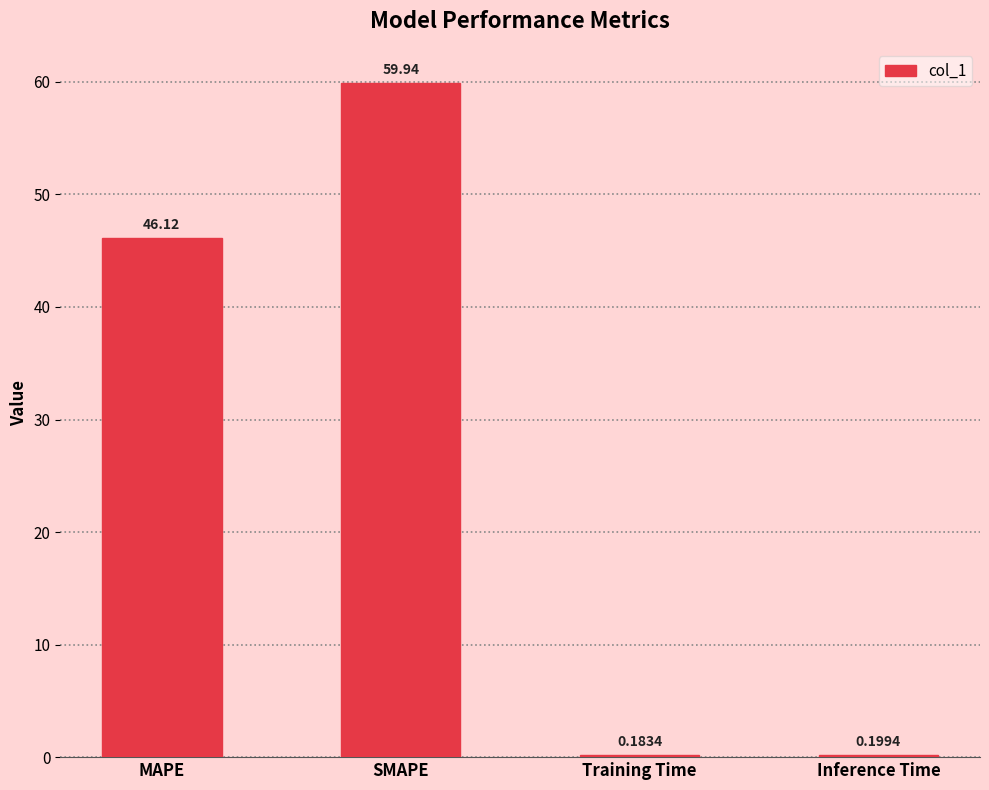

What is the approximate value at MAPE?

46.1